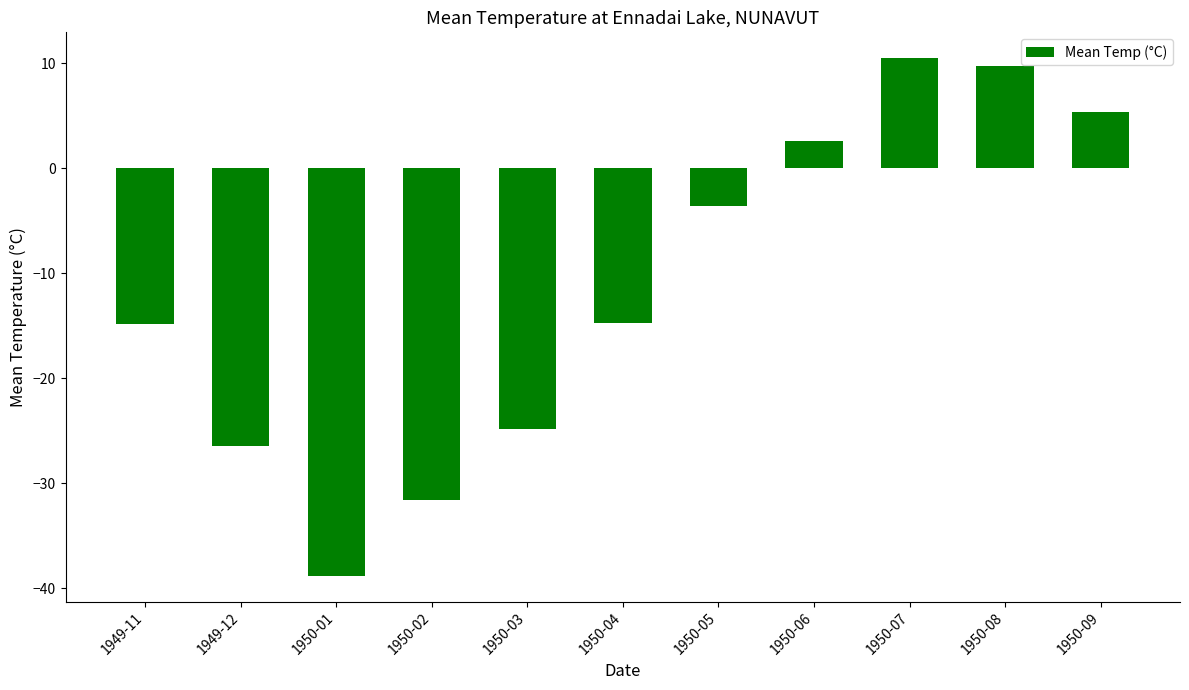

What is the change in value from 1949-11 to 1950-07?

+25.3